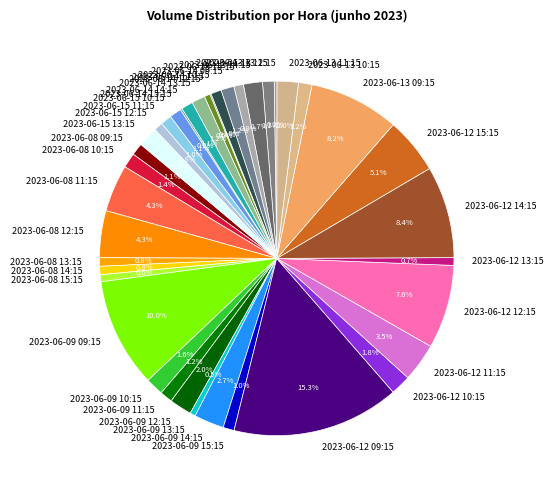

To the nearest percent, what portion does 2023-06-13 14:15 represent?

2%